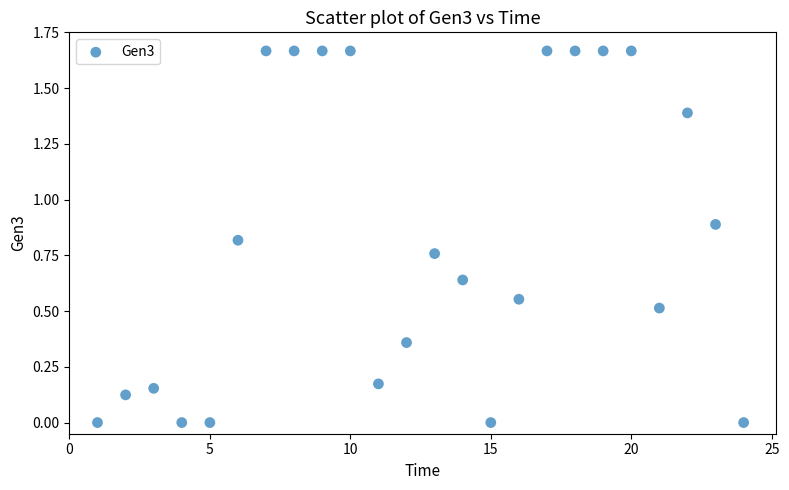

What is the range of X values (max minus min)?

23.0